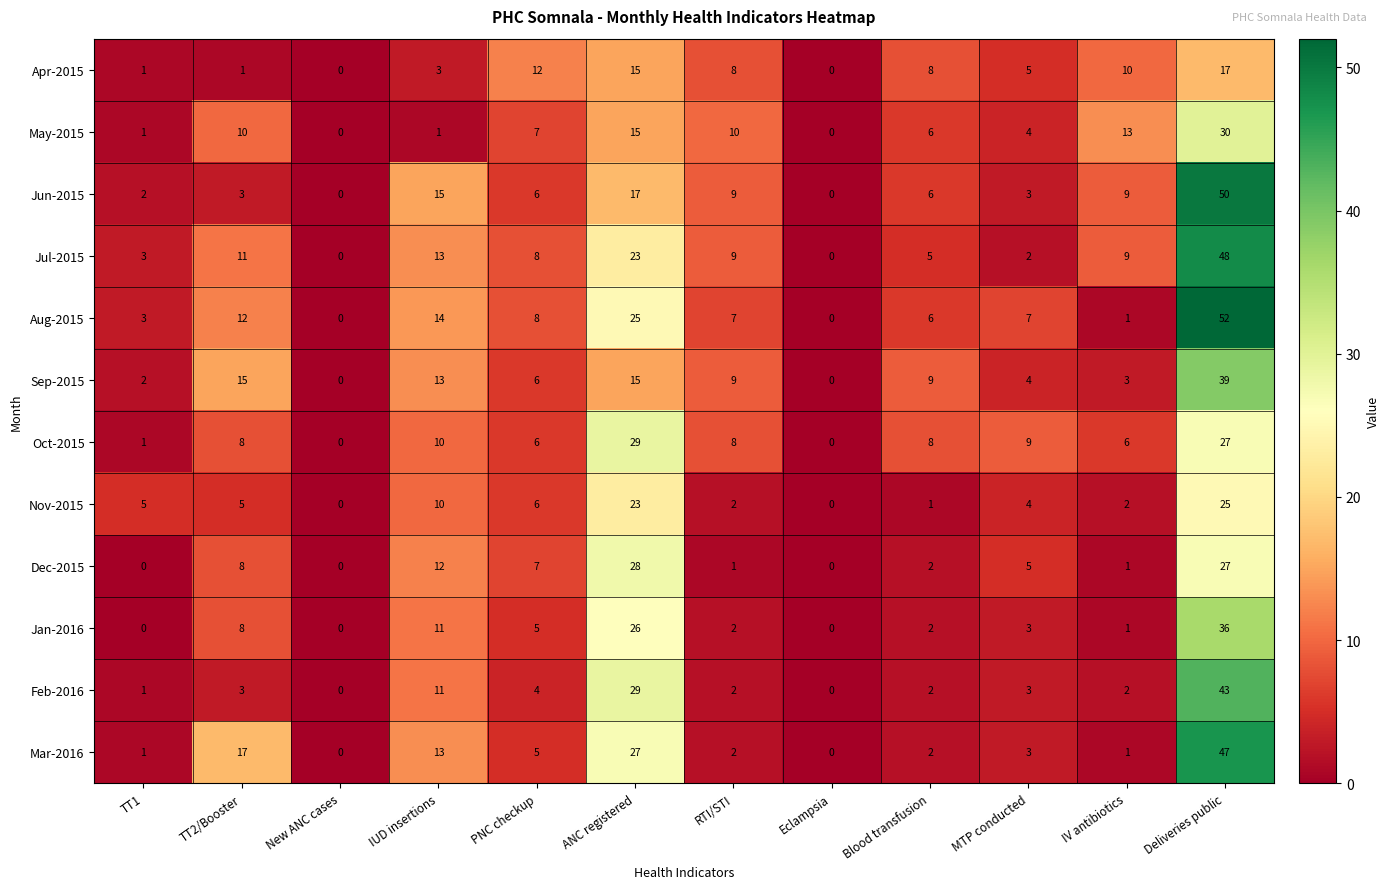

Count the number of data series in this chart.

12